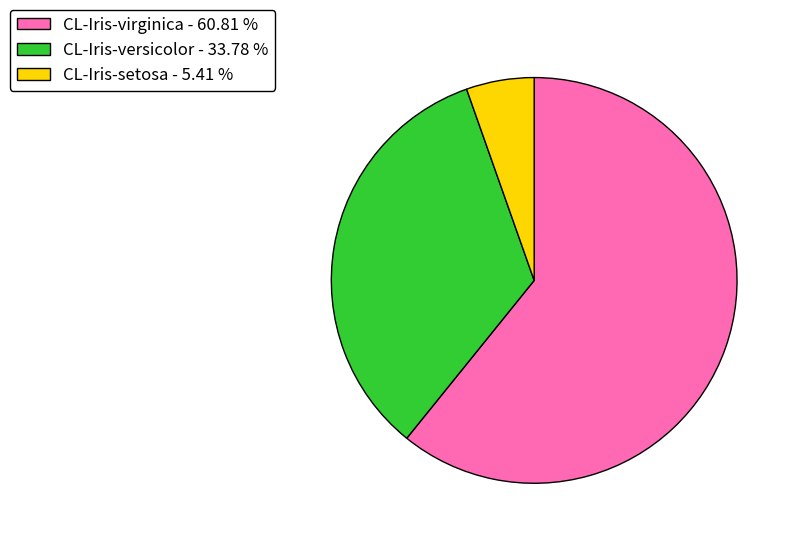

Count the number of slices in the pie.

3